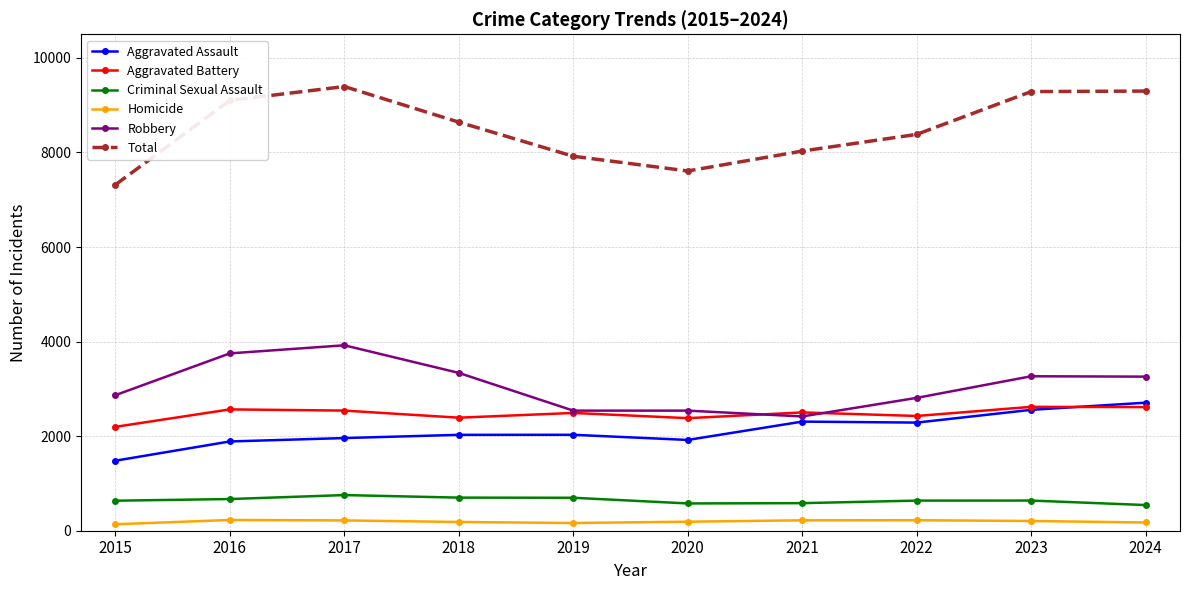

True or false: Criminal Sexual Assault and Total intersect in this chart.

False